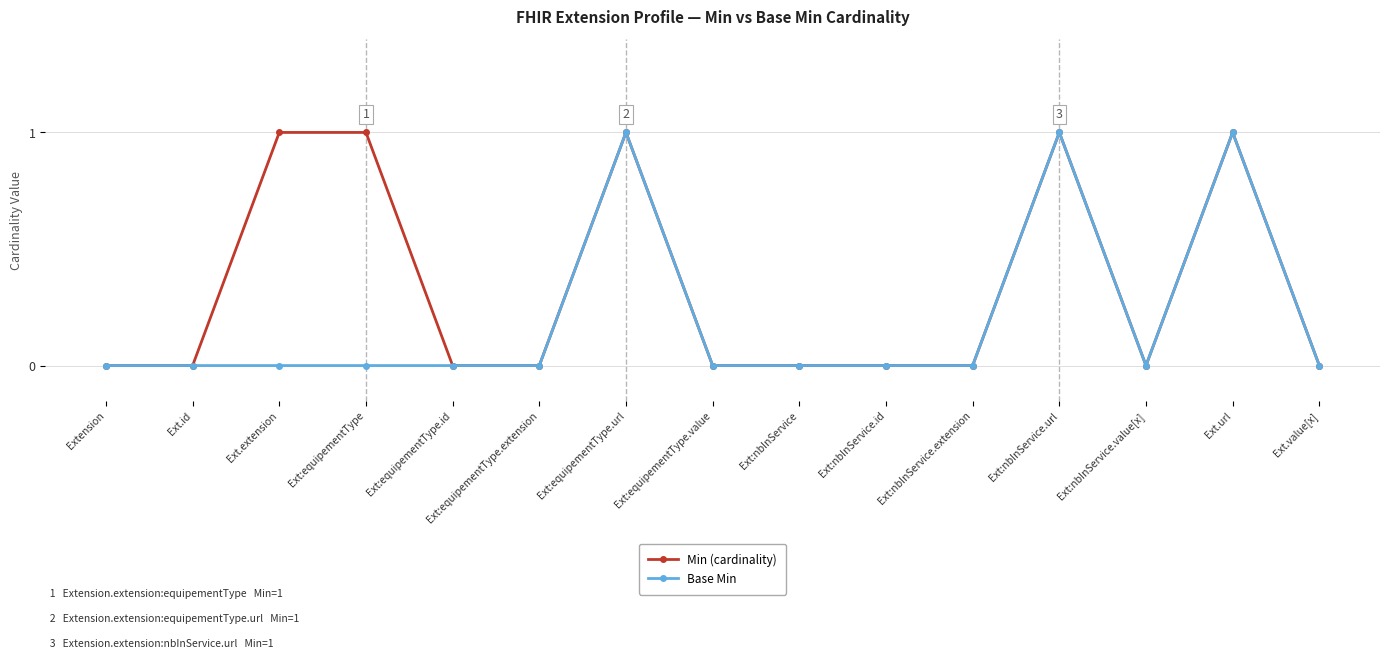

True or false: Min (cardinality) has more than 2 interior local peaks.

True